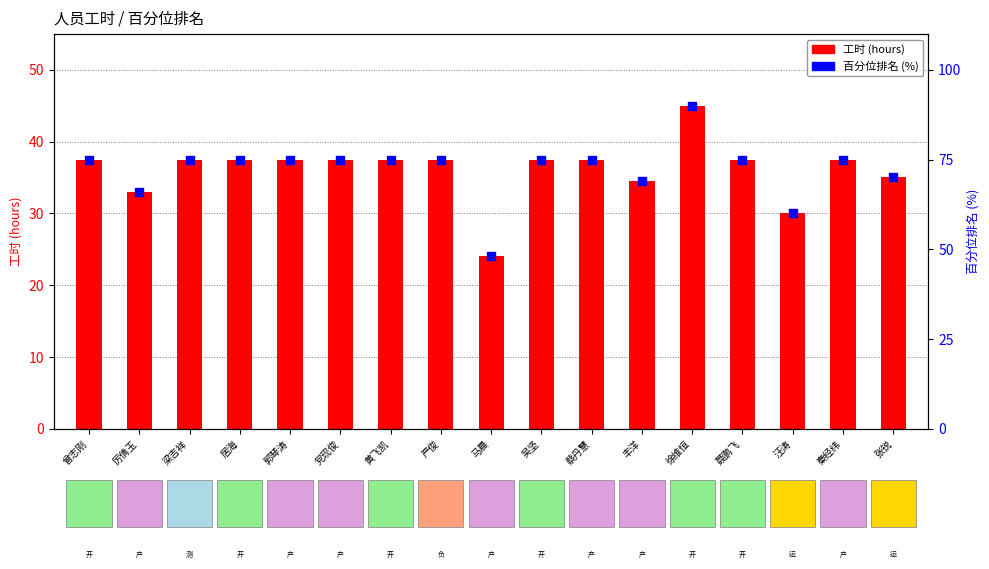

What is the total value across all series at 马晨?

72.0